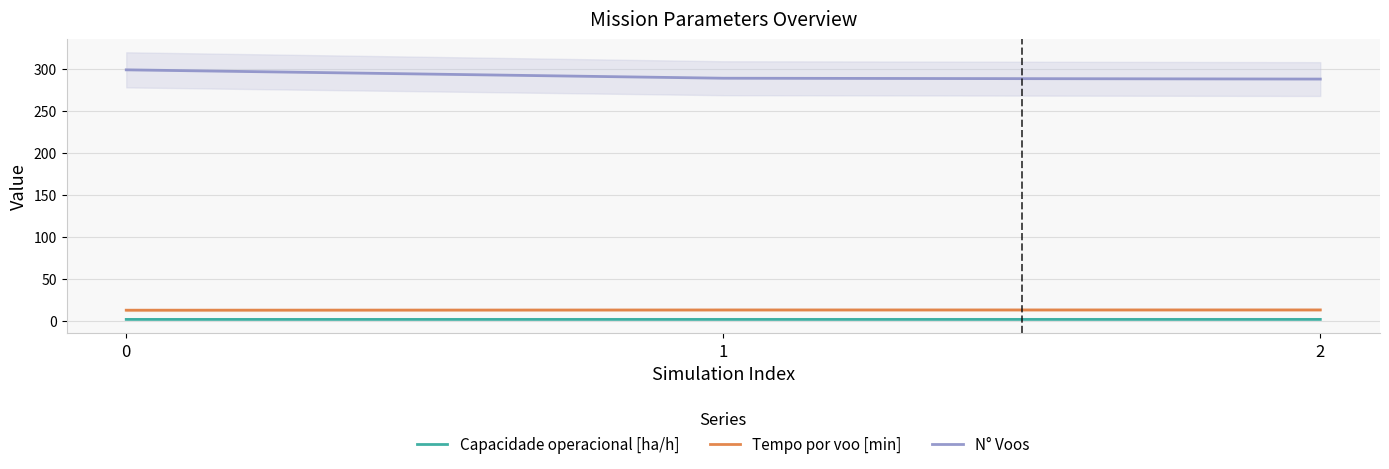

Count the number of categories in the chart.

3